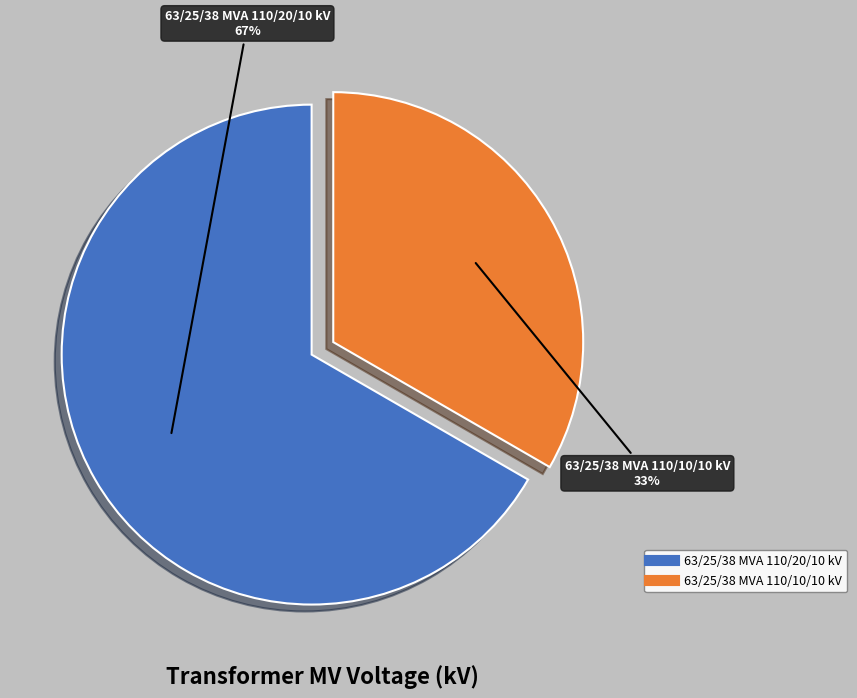

Do 63/25/38 MVA 110/10/10 kV and 63/25/38 MVA 110/20/10 kV together represent more than half of the pie?

Yes